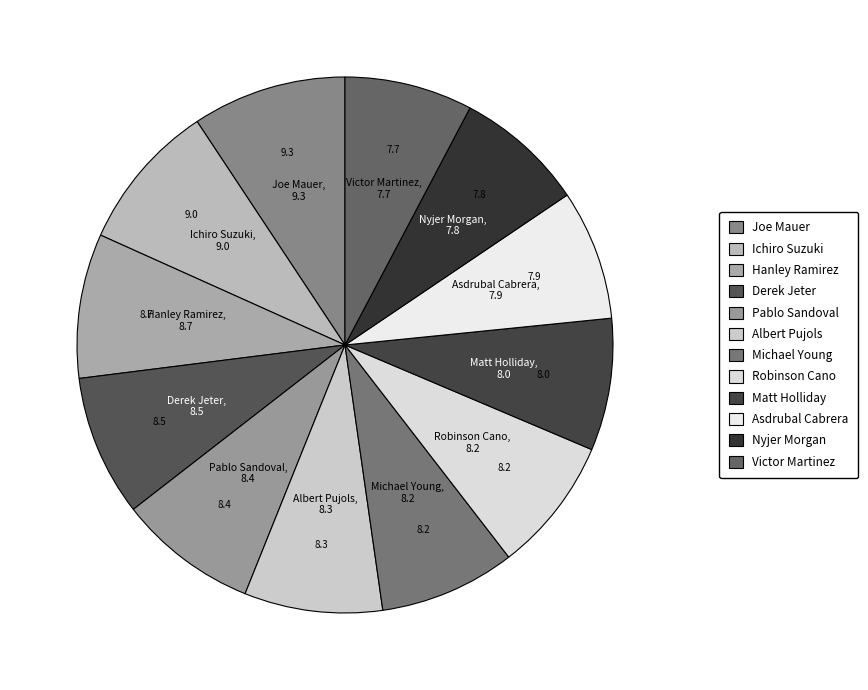

True or false: Asdrubal Cabrera accounts for 21% of the total.

False